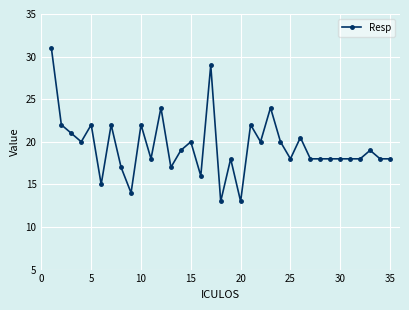

What is the value of the 17th point from the left?

29.0